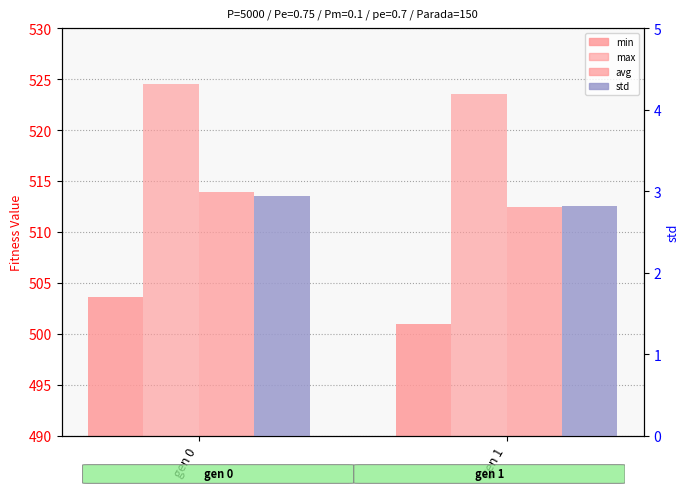

Which has a higher value, gen 1 or gen 0?

gen 0